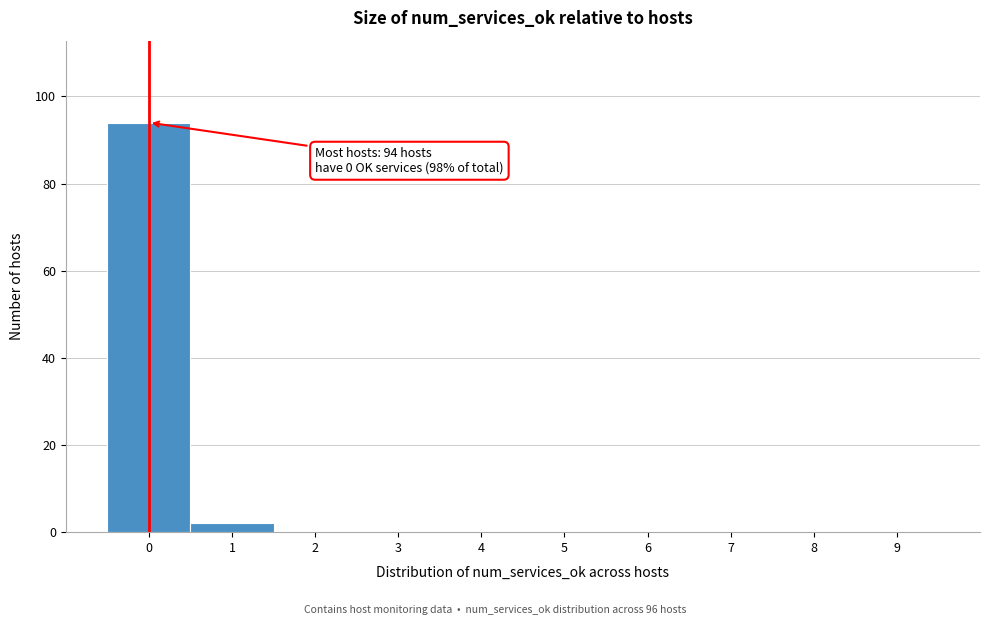

Reading right to left, list all the values displayed in this chart.

9=0	8=0	7=0	6=0	5=0	4=0	3=0	2=0	1=2	0=94